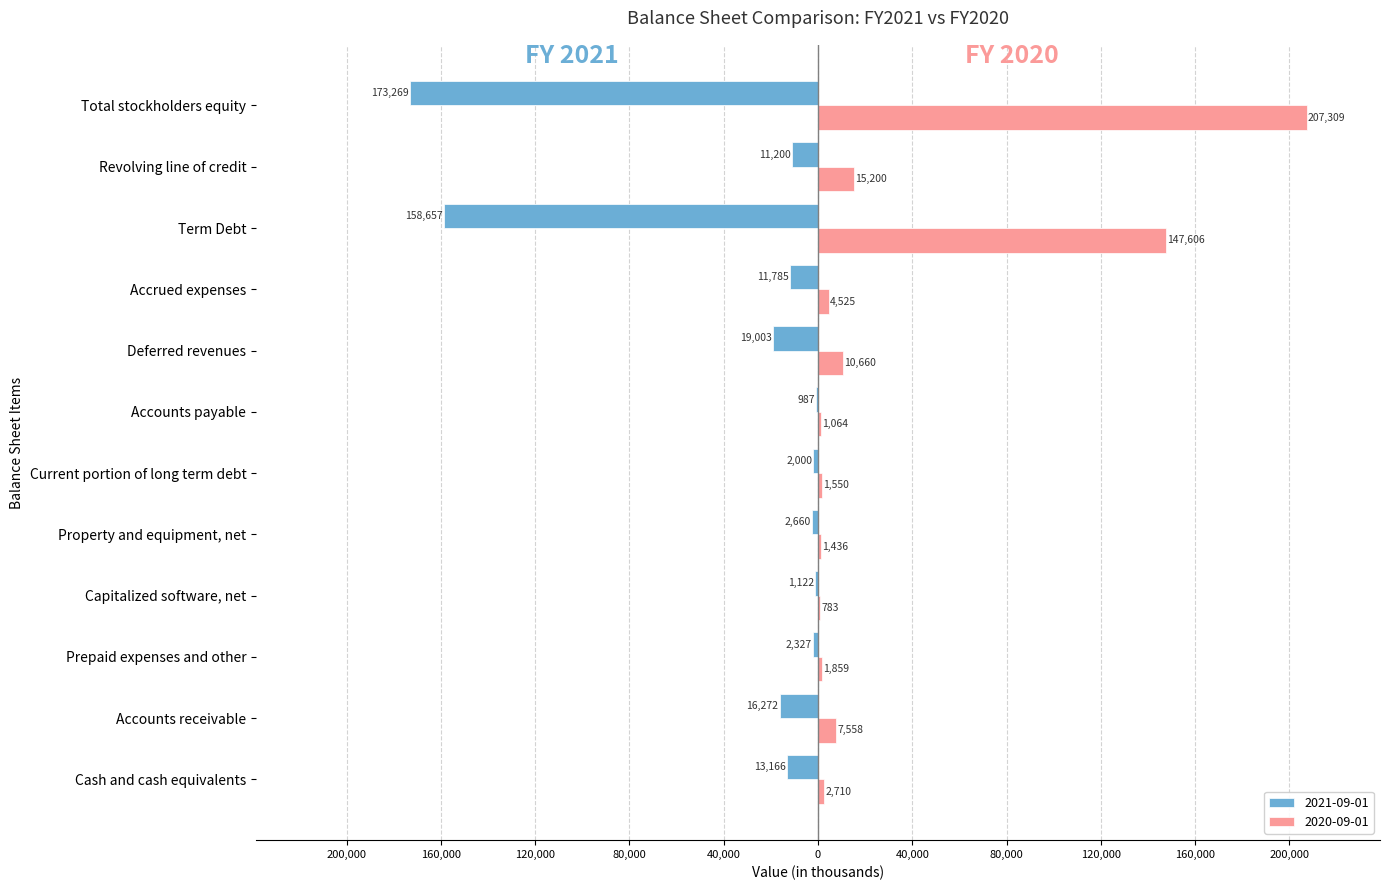

What are all the series names shown in the legend?

2021-09-01, 2020-09-01